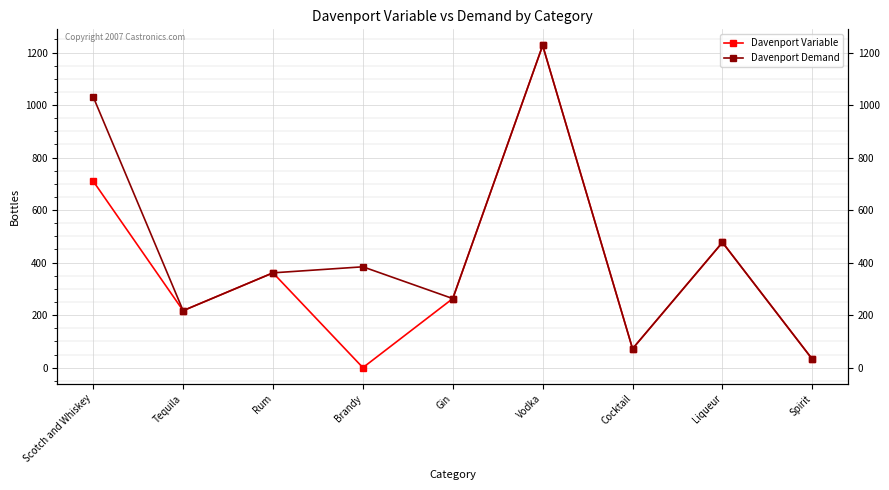

Rank the series at Tequila from lowest to highest value.

Davenport Variable, Davenport Demand